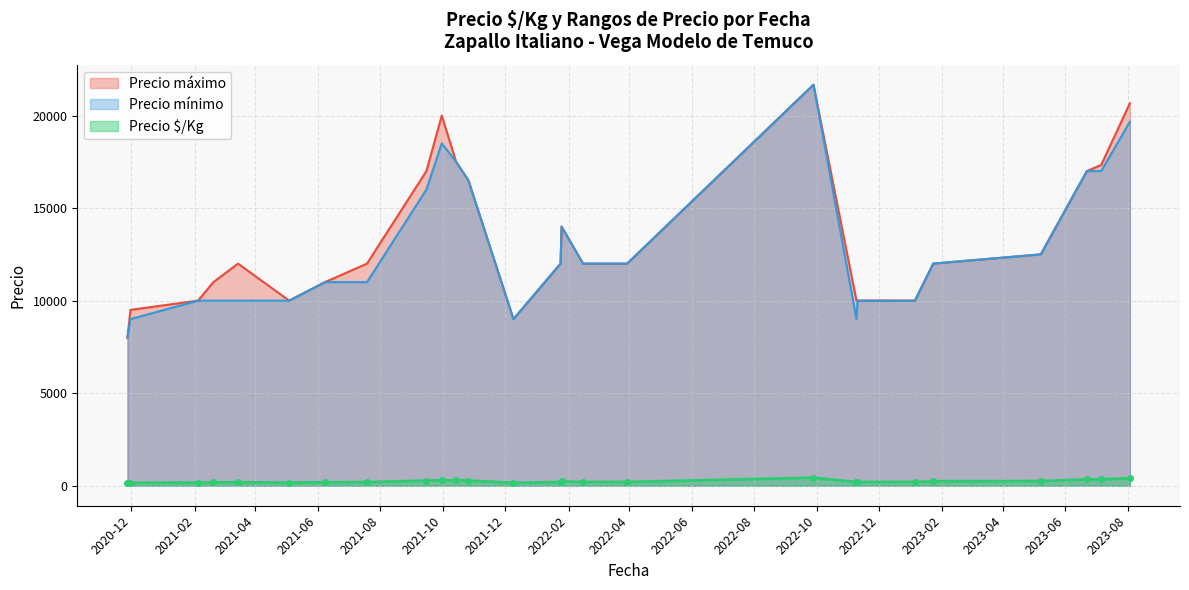

How many series are shown in this chart?

3